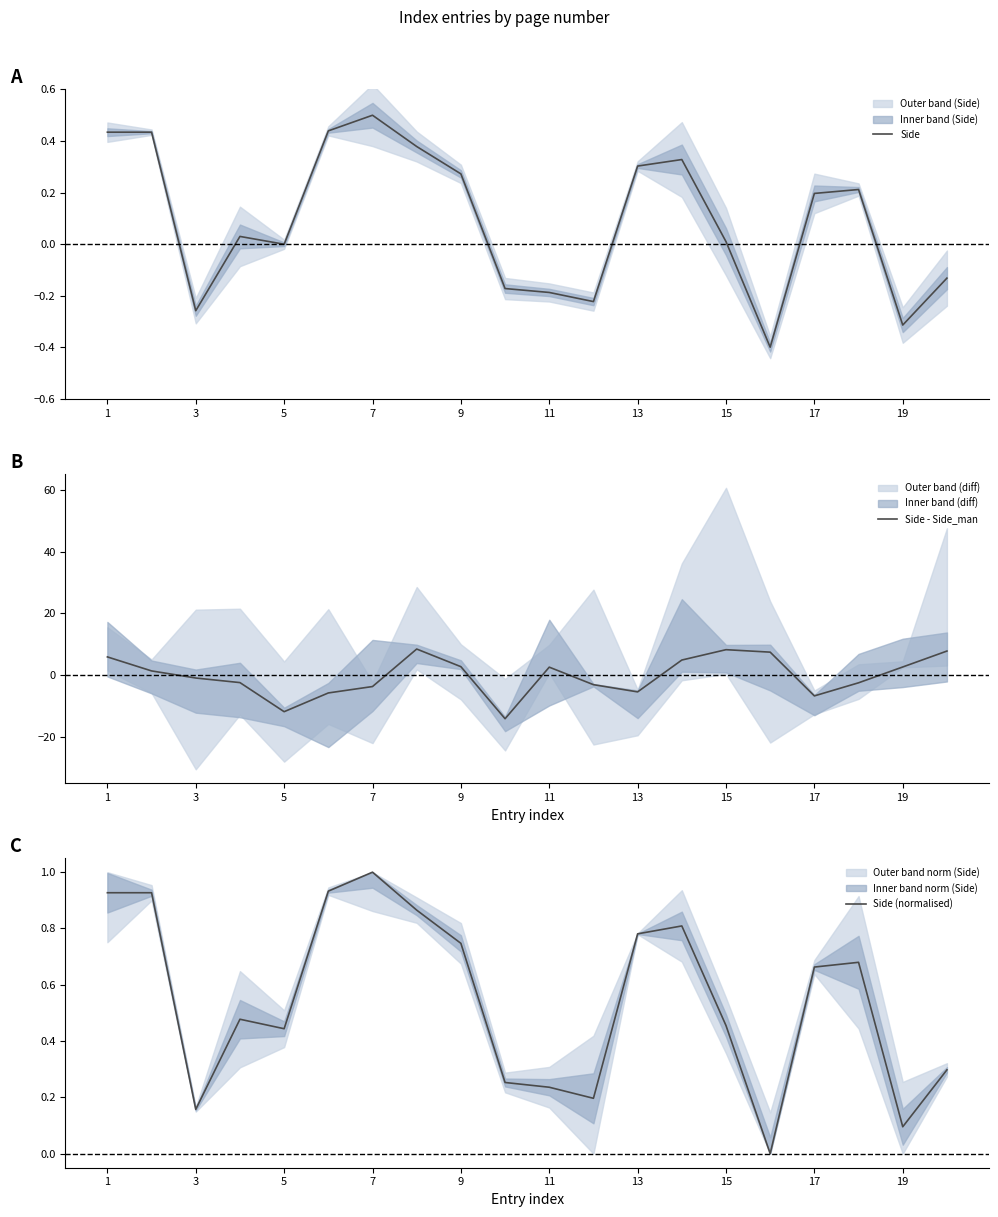

What is the highest value of the Side (normalised) series?

1.0